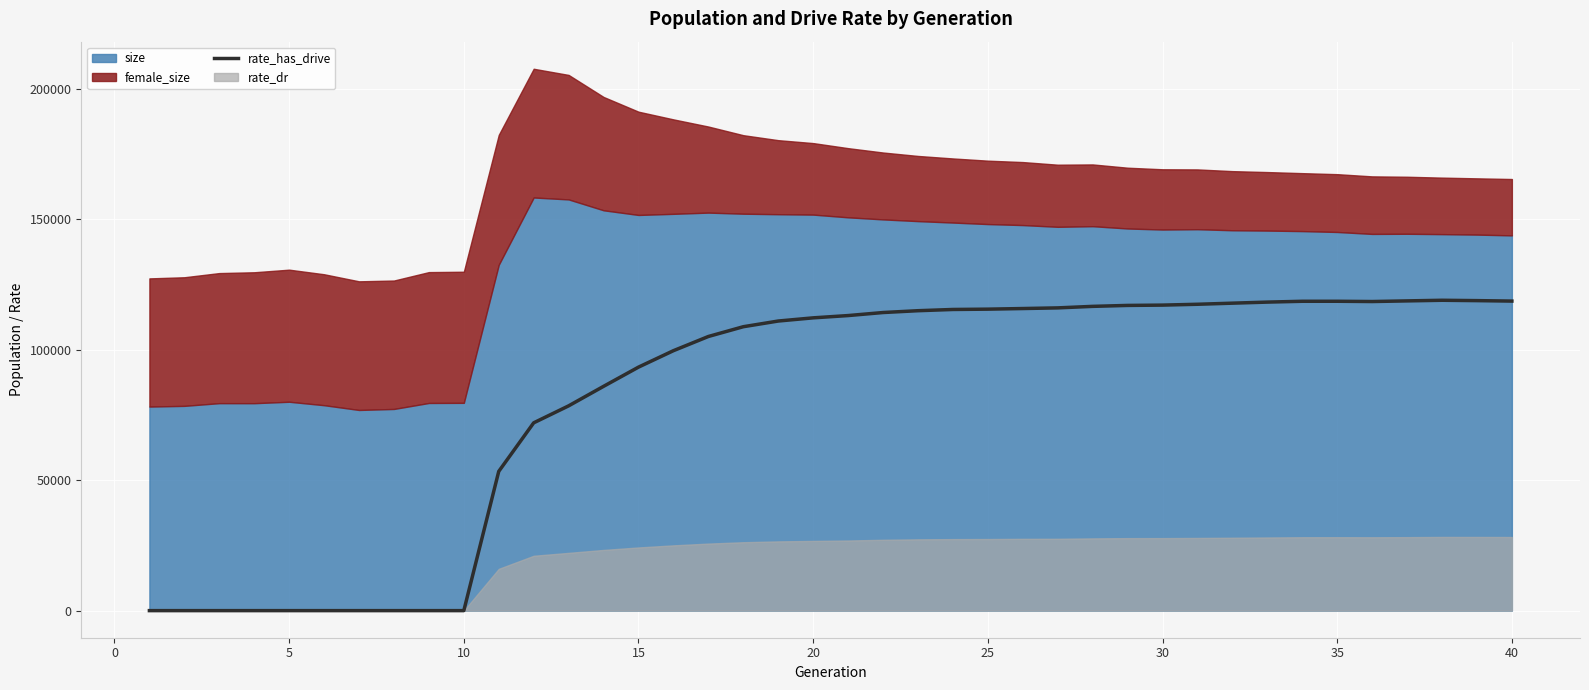

What is the ratio of the value at 35 to the value at 30?

1.0